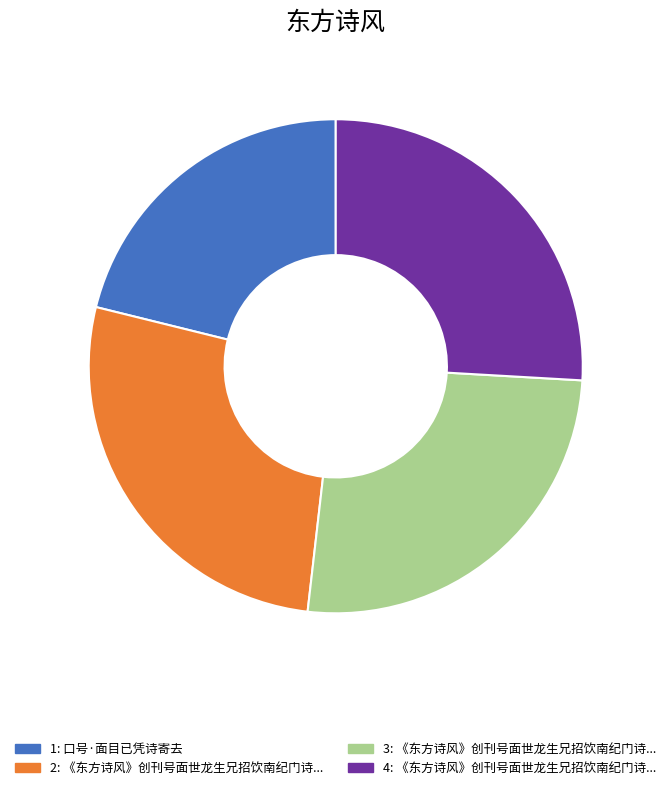

Does any single category account for the majority?

No